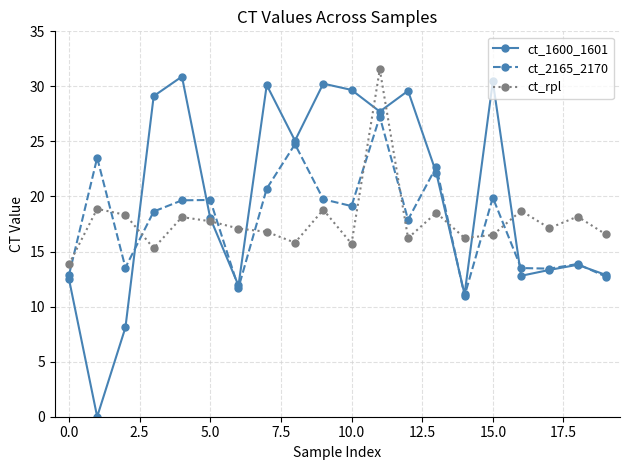

What is the value of the ct_2165_2170 point at the 8th from the left?

20.7